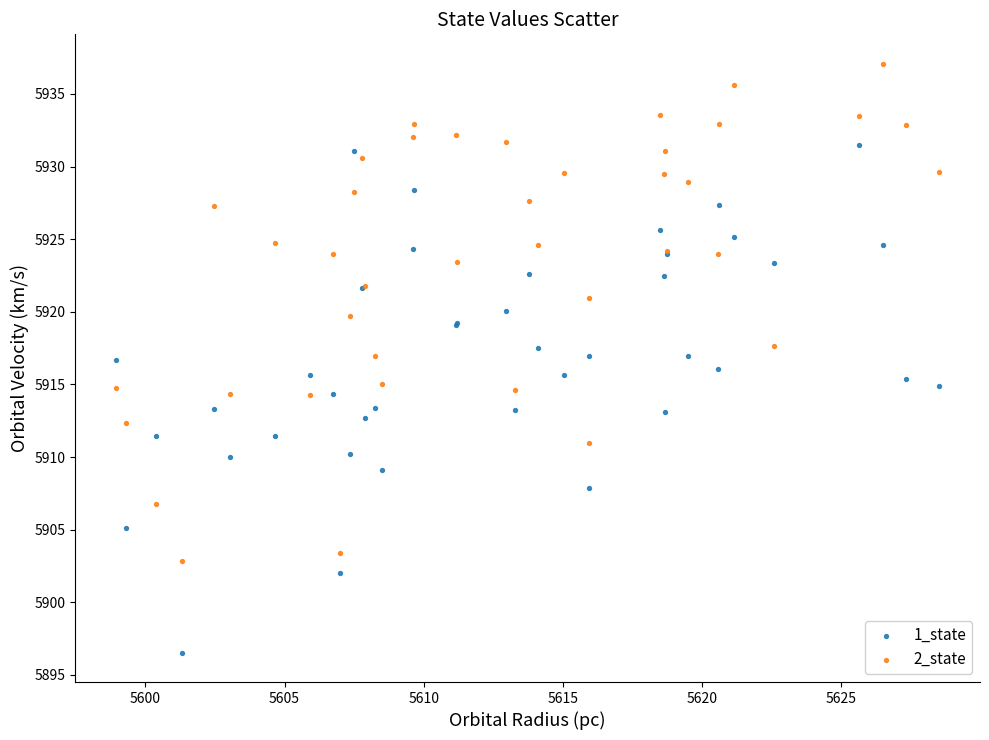

Which series contains the highest Y value?

2_state